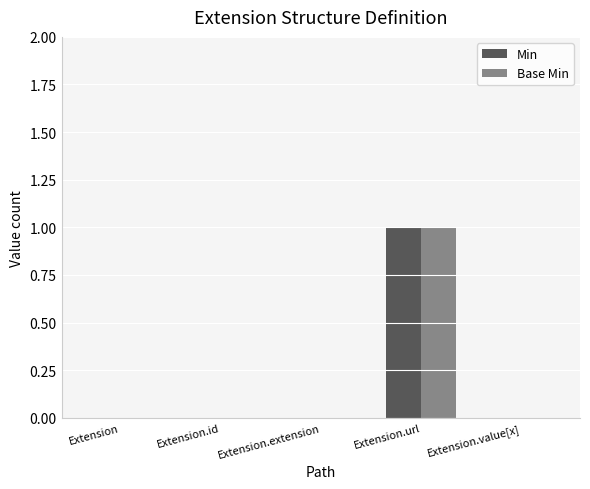

Which category has the highest value in the Base Min series?

Extension.url